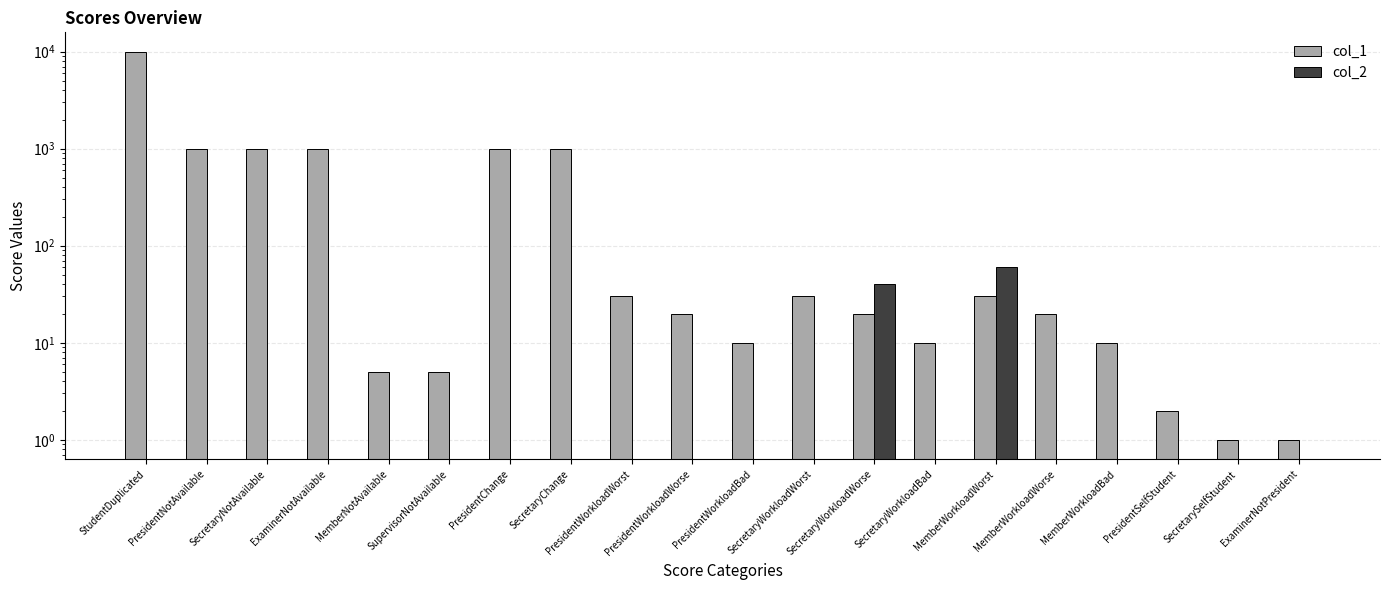

Which series has the widest spread of values?

col_1